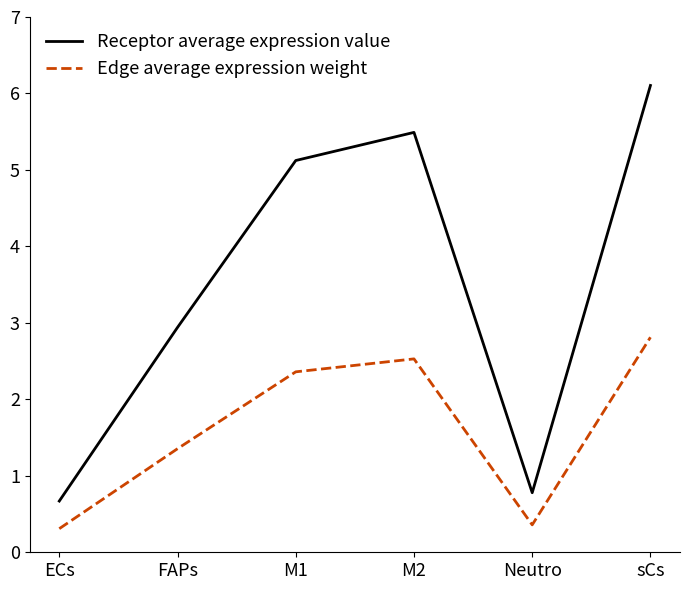

Read the Receptor average expression value value at Neutro.

0.8